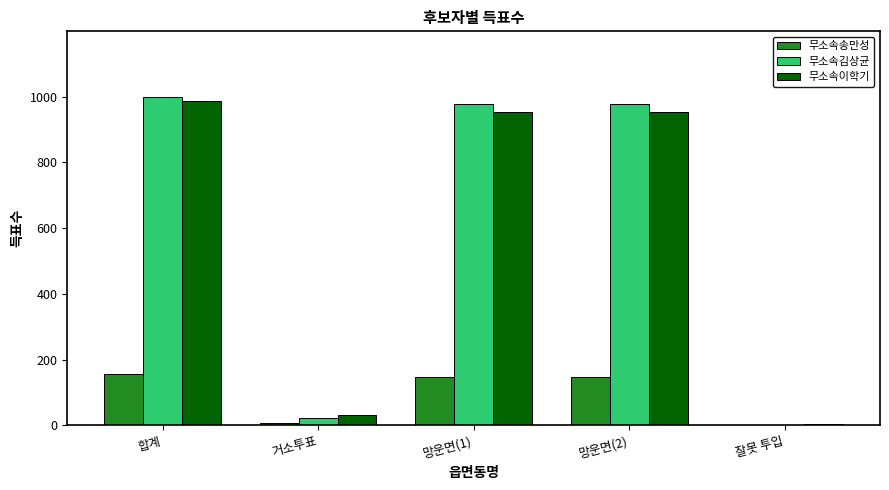

At which label does 무소속김상균 first exceed 977?

합계